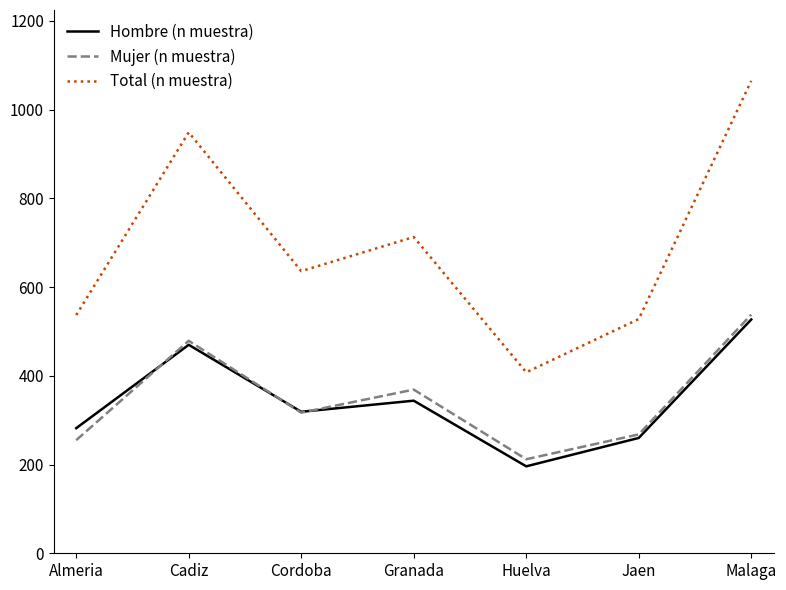

True or false: Total (n muestra) and Mujer (n muestra) intersect in this chart.

False